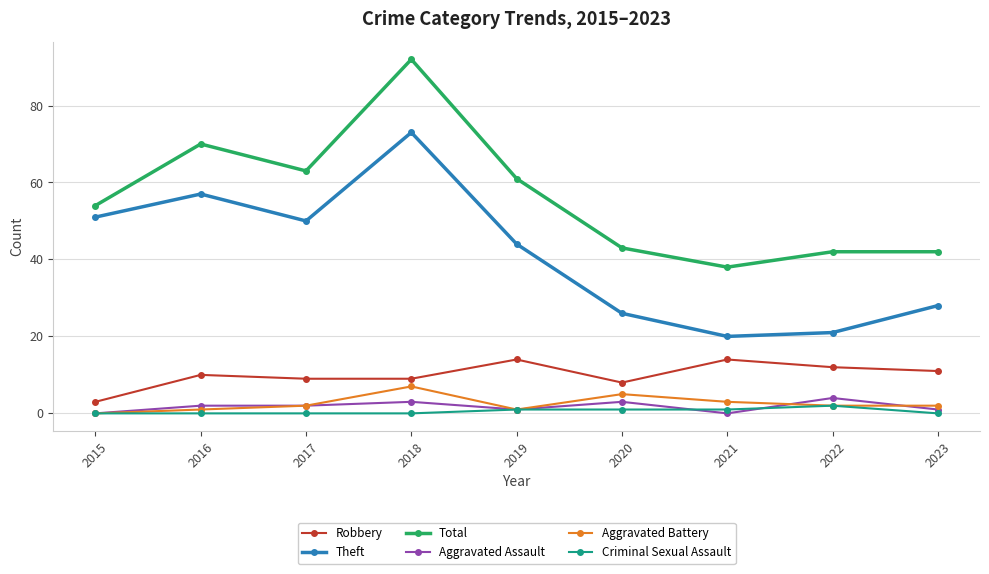

Is the value of Theft at 2018 greater than the value of Aggravated Battery at 2019?

Yes